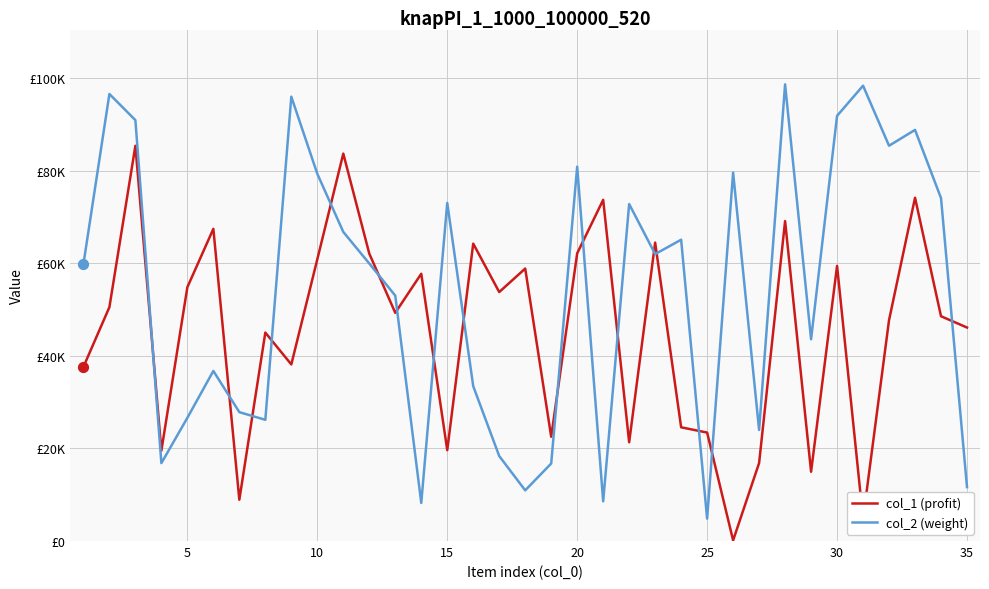

What are all the series names shown in the legend?

col_1 (profit), col_2 (weight)